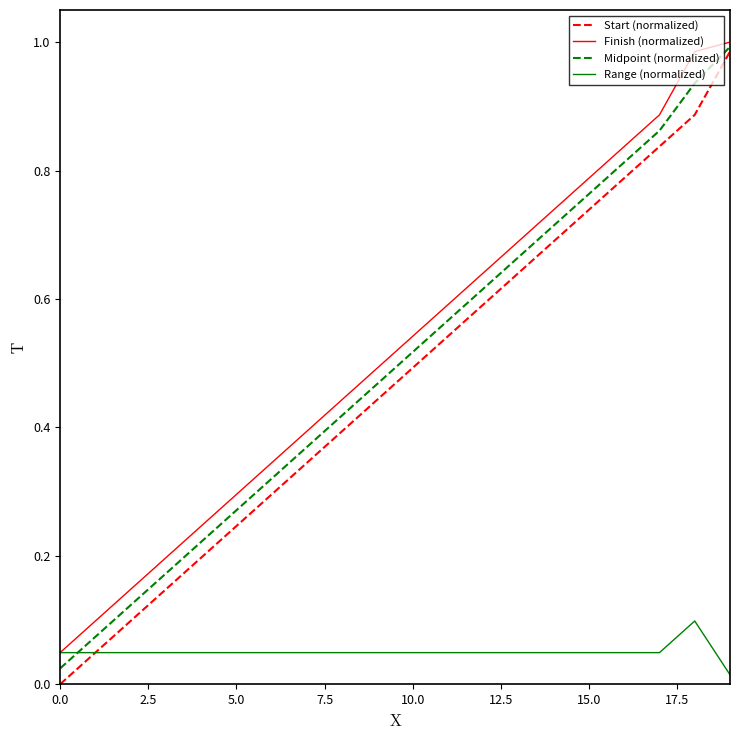

Which series has the widest spread of values?

Start (normalized)